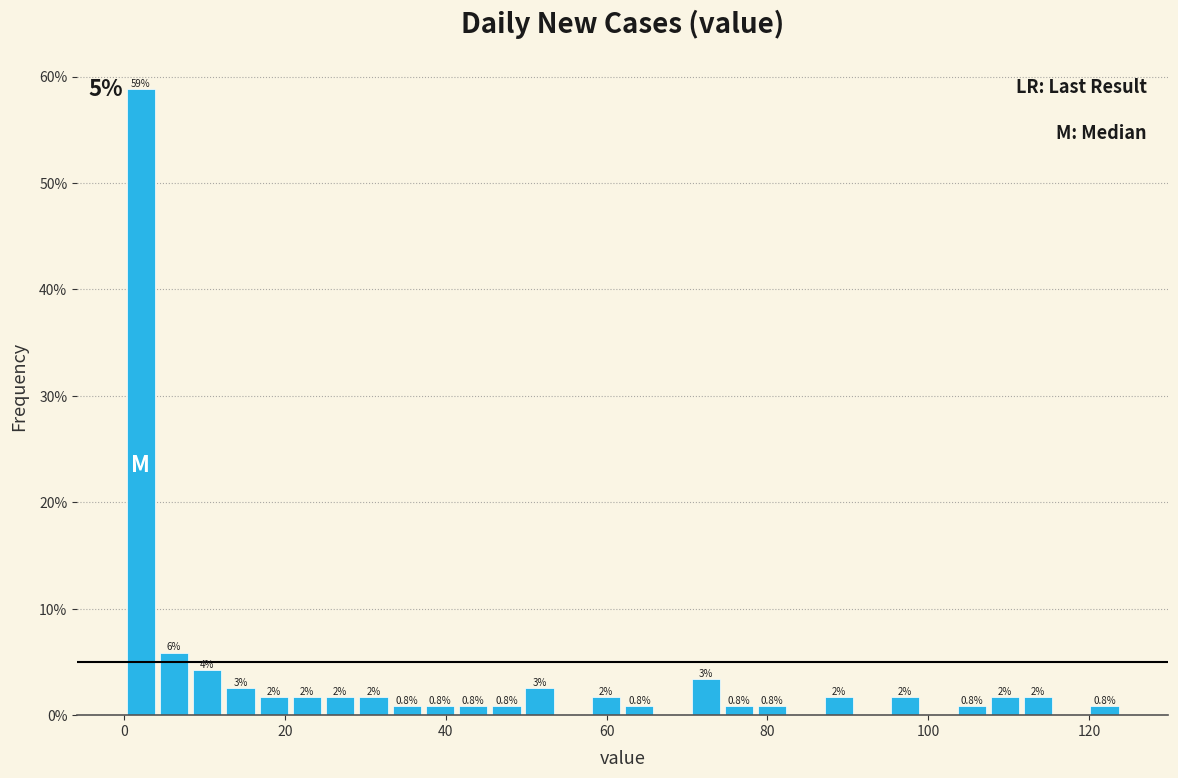

Read against the x-axis, roughly where is the centre of the tallest bar?

2